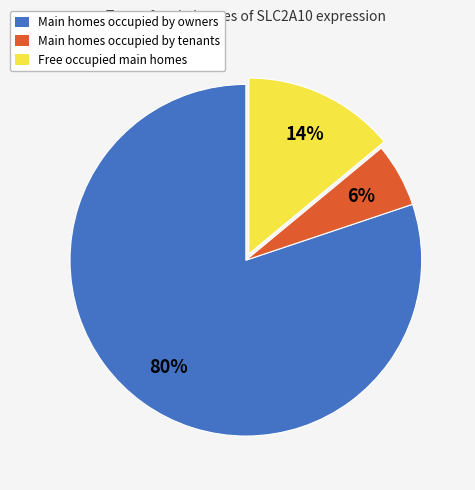

To the nearest percent, what is the difference between the largest and smallest slice percentages?

74%